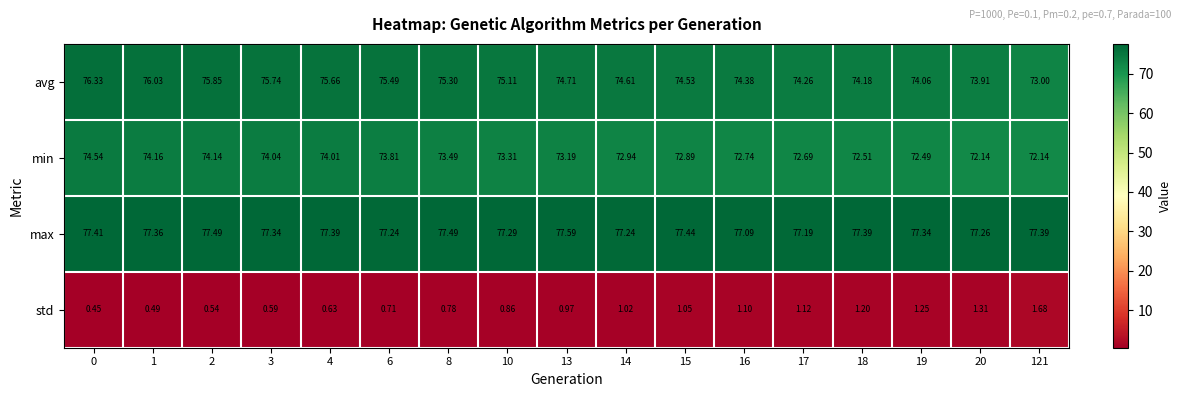

Is the value of max at 18 greater than the value of min at 20?

Yes